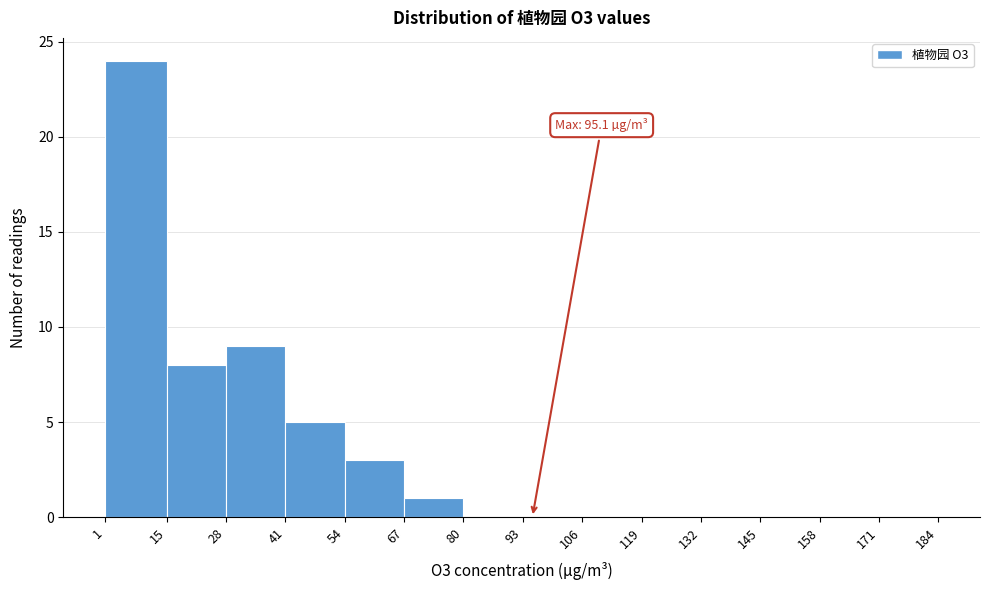

Which range on the x-axis has the tallest bar?

1 to 15